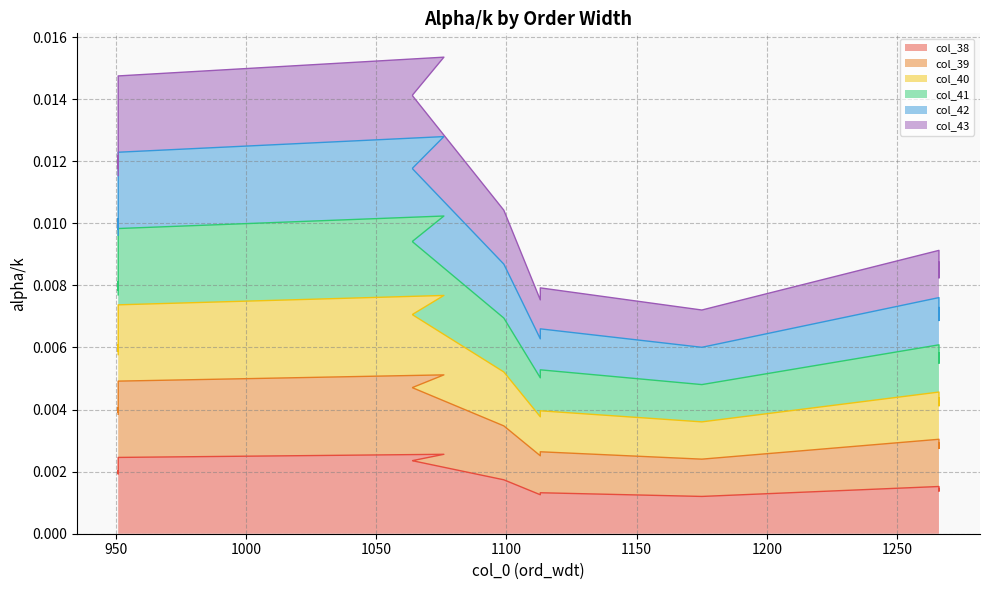

True or false: col_42 and col_38 cross at least once.

False